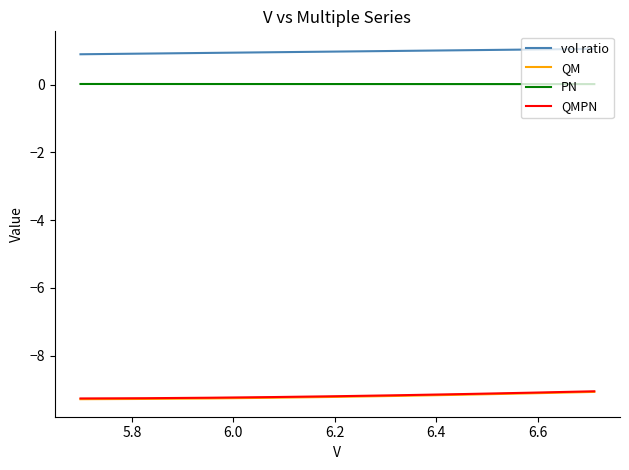

What is the sum of all PN values?

0.2